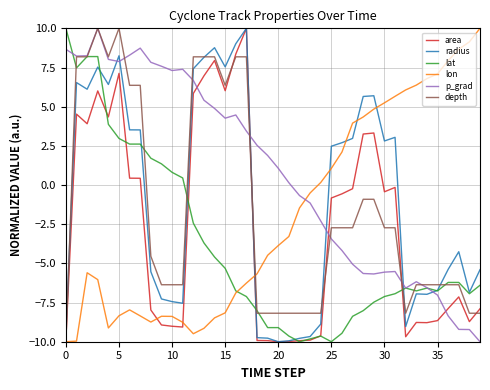

Which series has the largest total across all categories?

p_grad